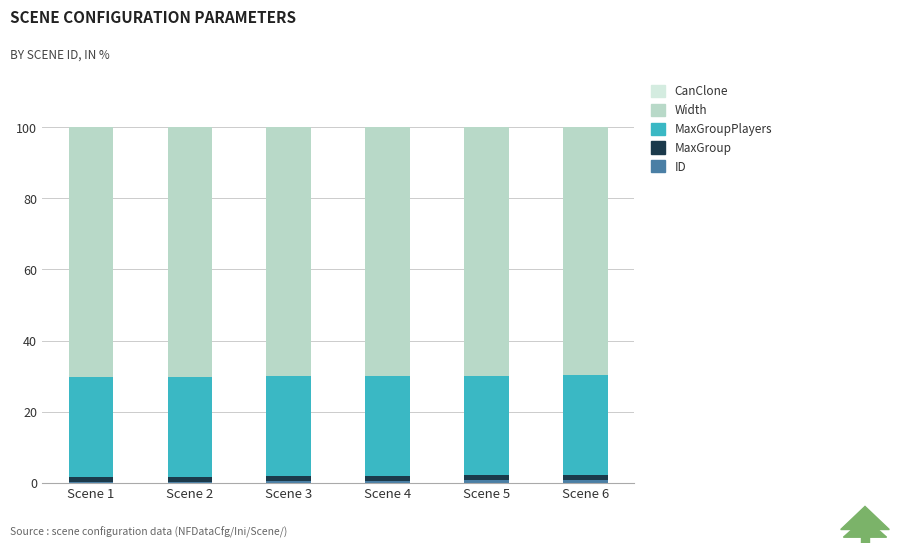

Which series changed the most between Scene 1 and Scene 3?

ID